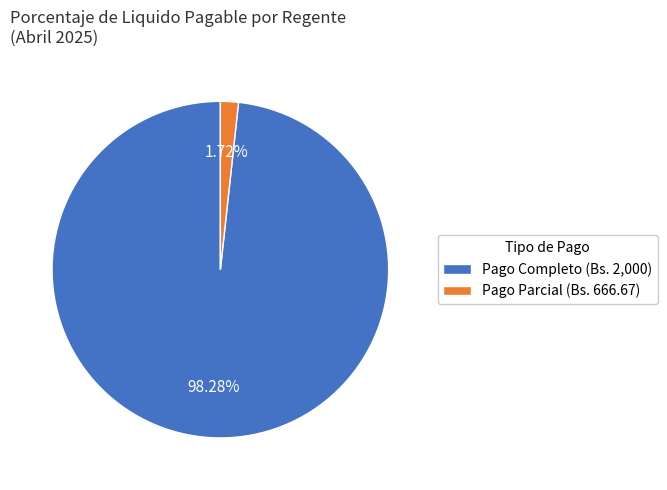

Is there a majority slice in this chart?

Yes